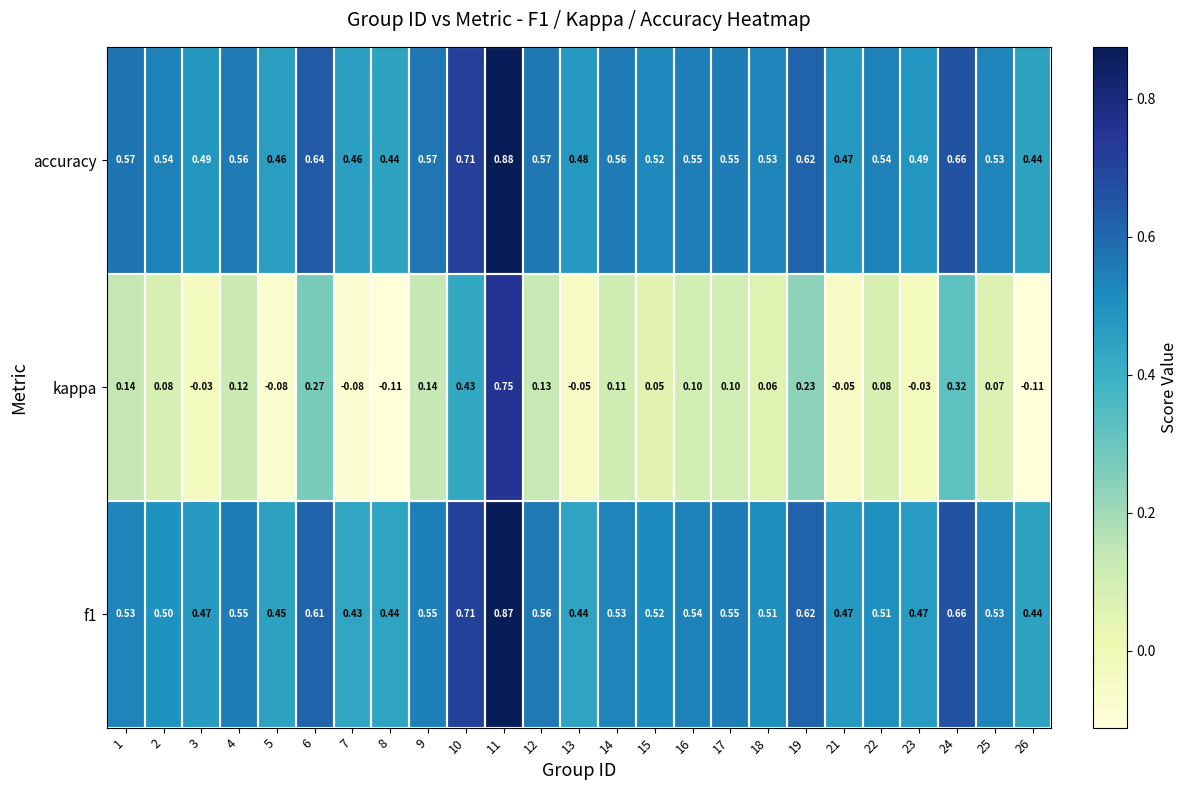

Which series has the largest total across all categories?

accuracy